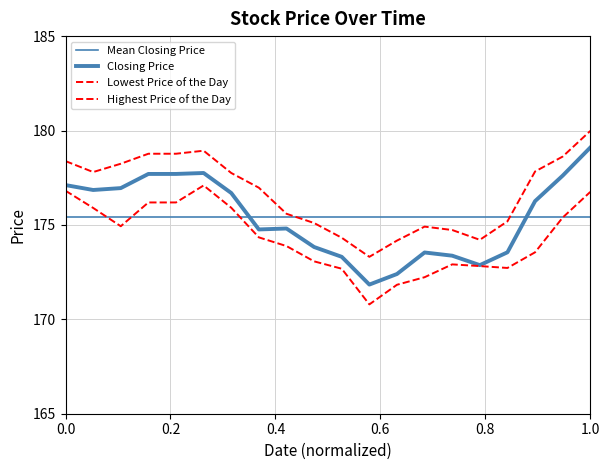

How many data points in Closing Price are less than 176?

10